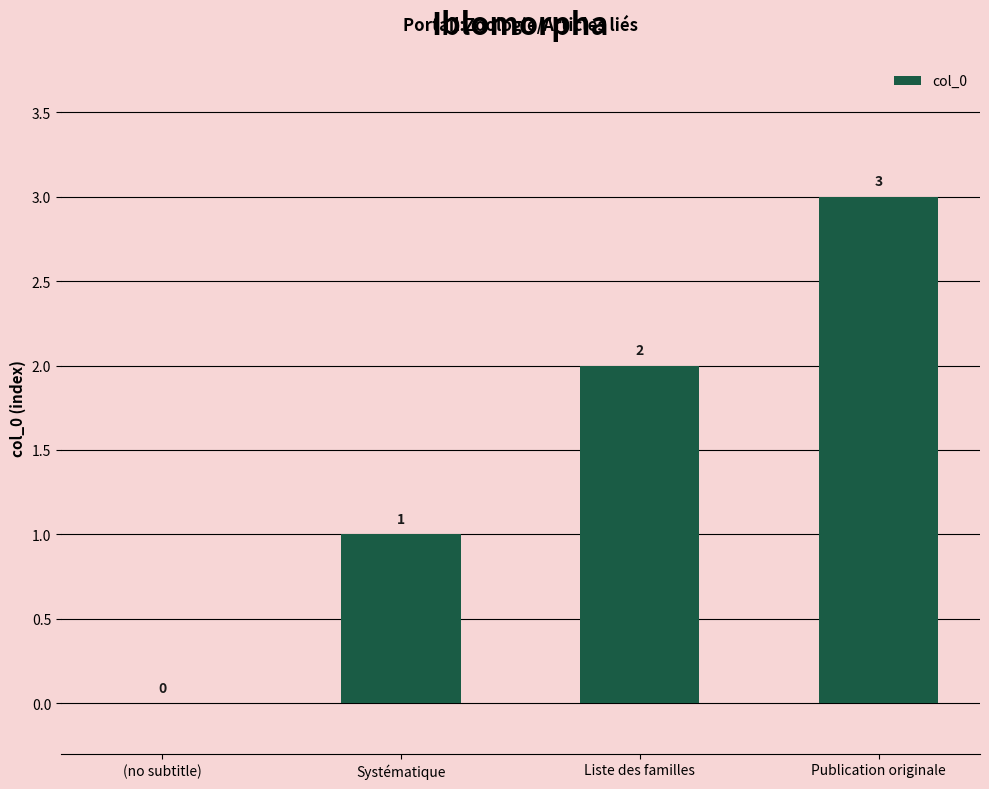

Reading left to right, what are all the values shown in this chart?

(no subtitle)=0	Systématique=1	Liste des familles=2	Publication originale=3